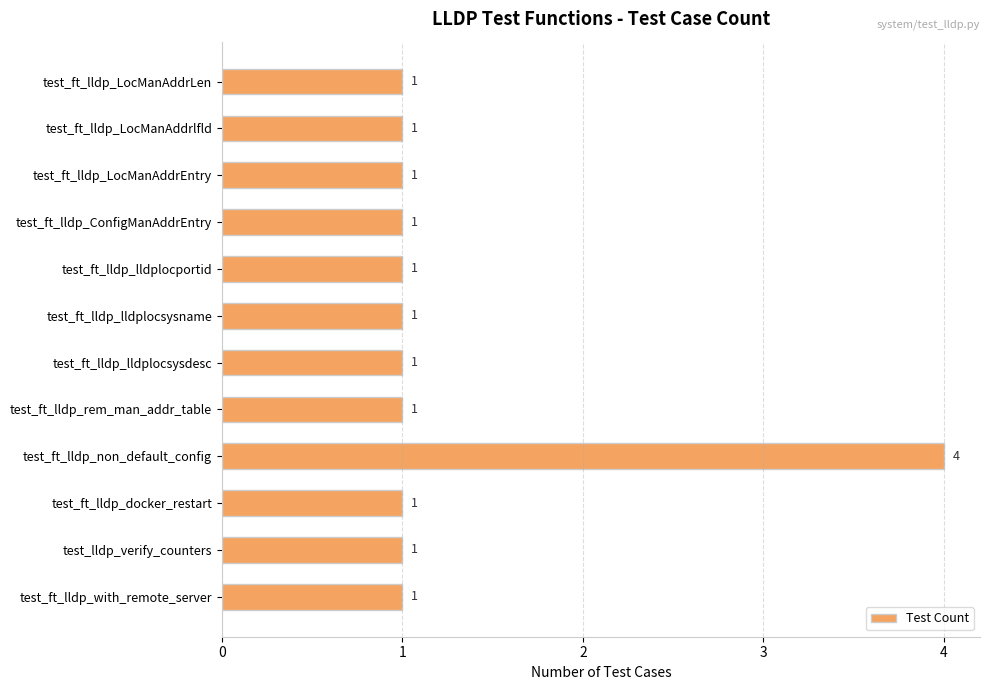

What is the maximum value shown in the chart?

4